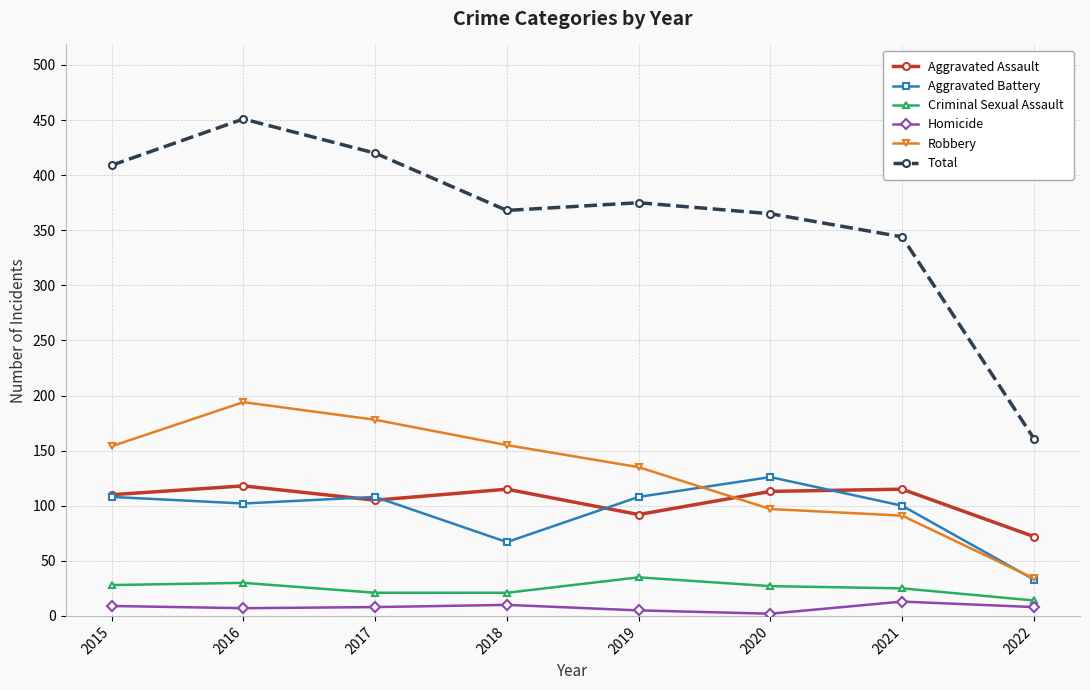

How many lines are shown in the chart?

6